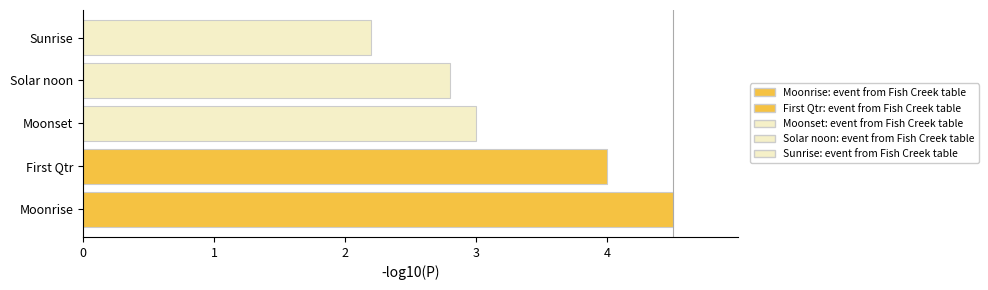

What is the difference between the second highest and second lowest values?

1.2